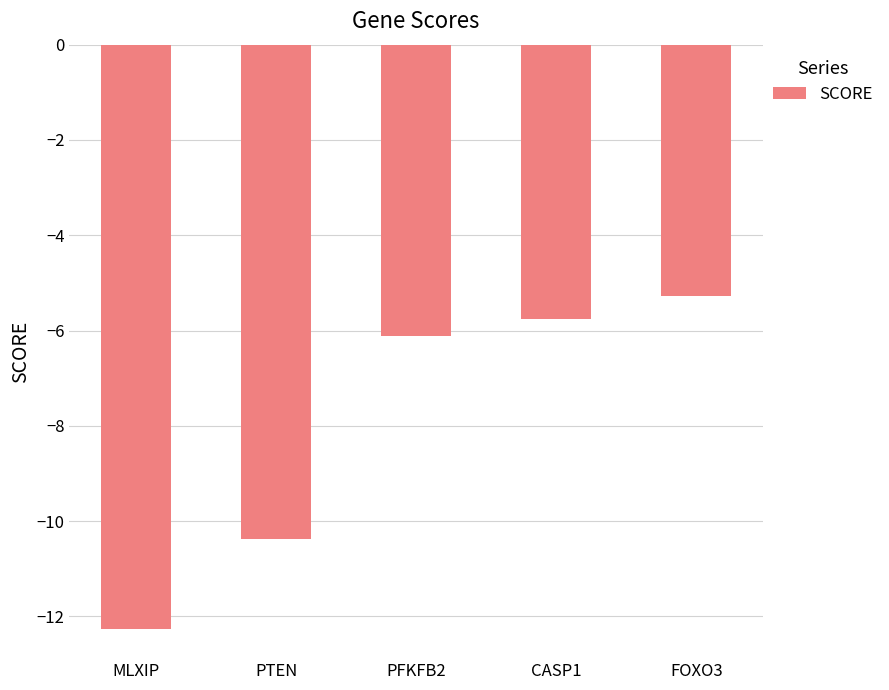

Reading right to left, extract all data points from this chart.

FOXO3=-5.3	CASP1=-5.8	PFKFB2=-6.1	PTEN=-10.4	MLXIP=-12.3